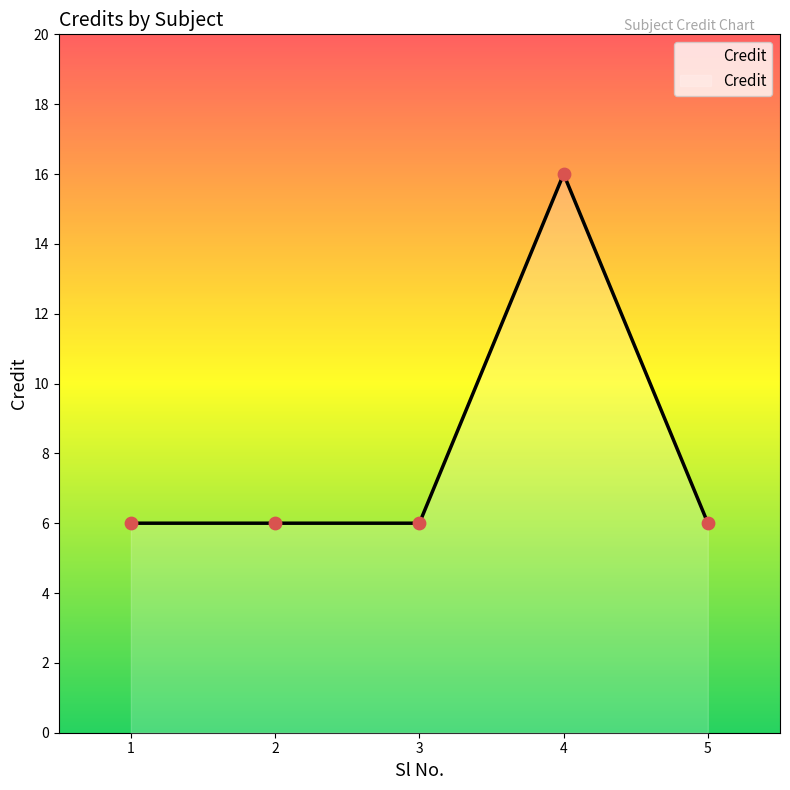

What is the ratio of the value at 4 to the value at 1?

2.7